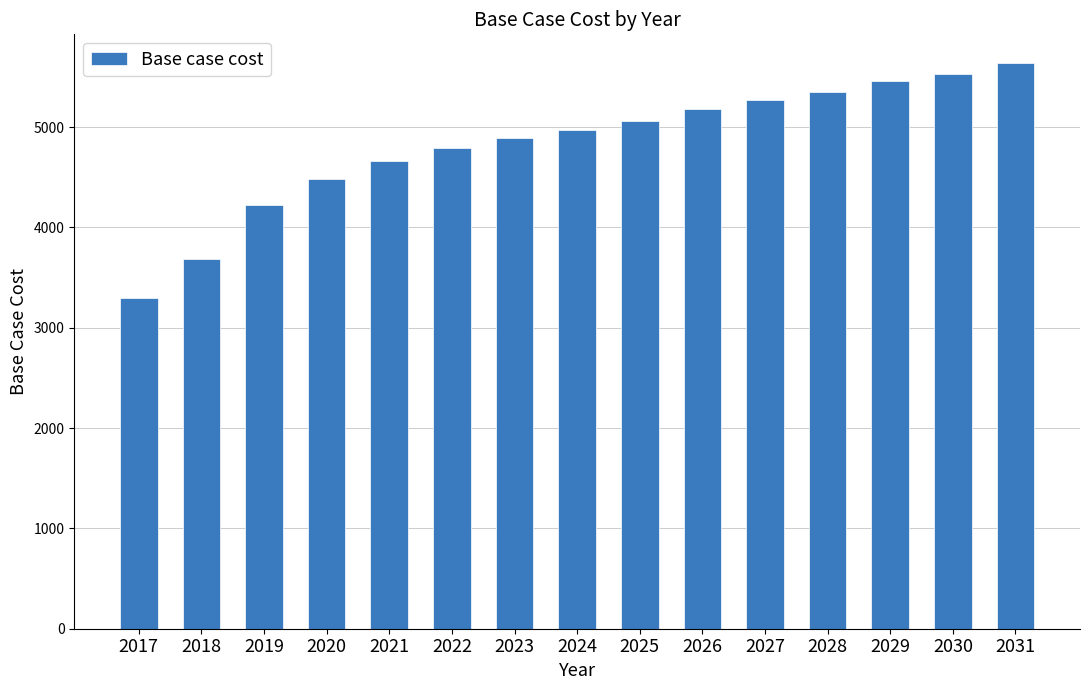

At which label does the data first exceed 4969?

2024